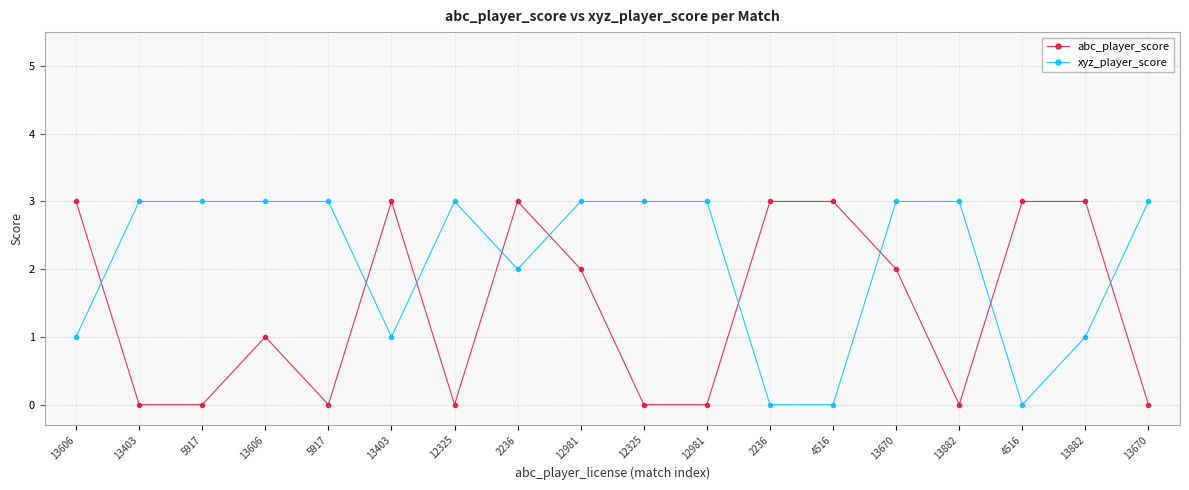

True or false: xyz_player_score and abc_player_score cross at least once.

True